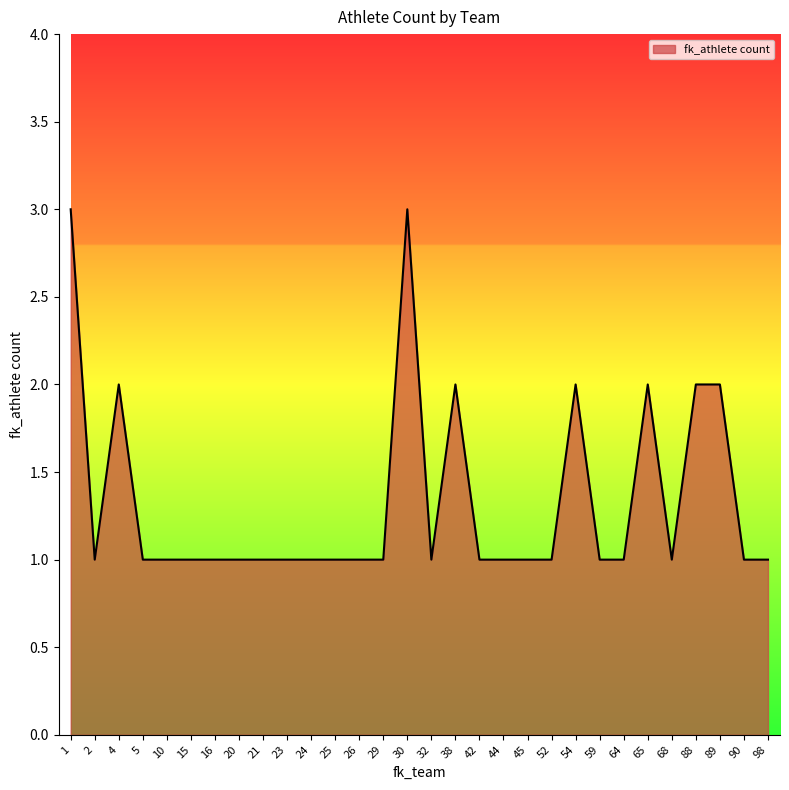

What is the approximate value at 4?

2